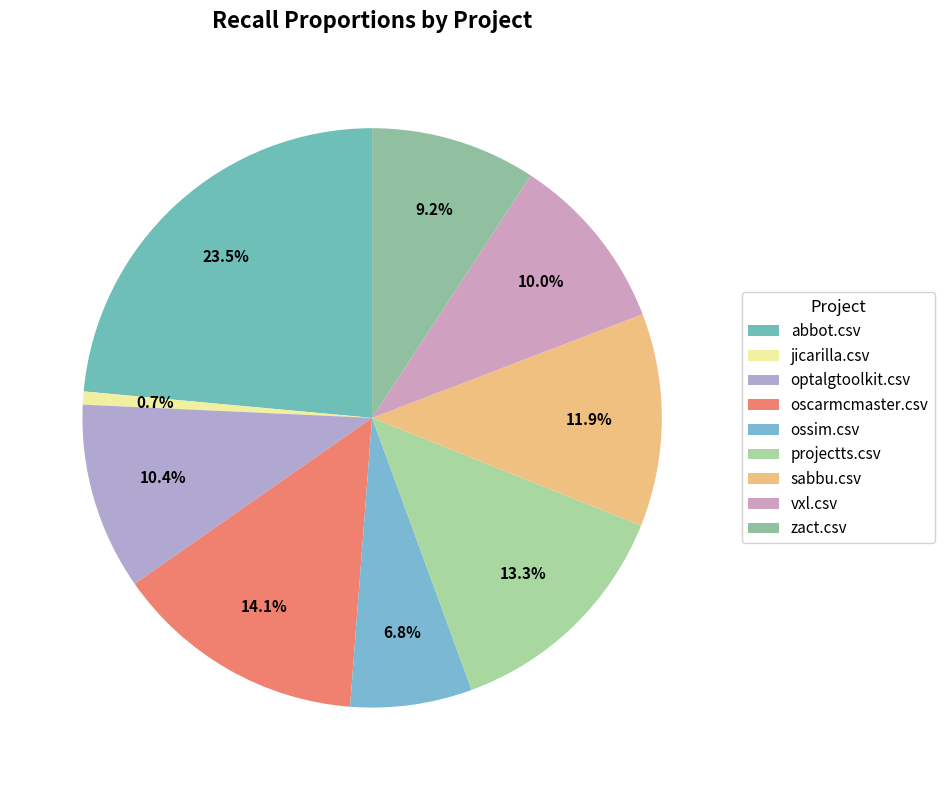

To the nearest percent, what is the combined percentage of zact.csv and oscarmcmaster.csv?

23%